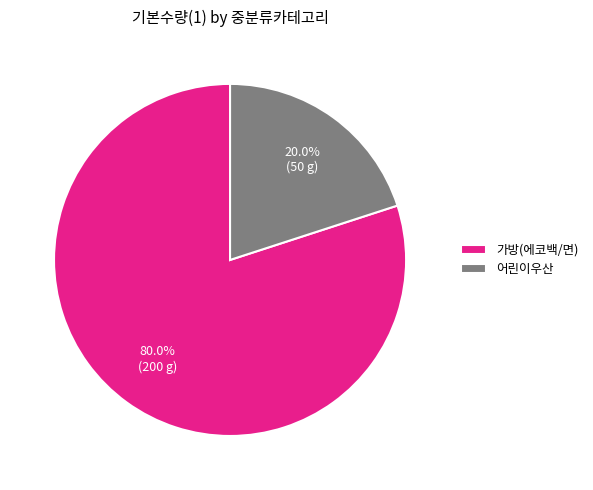

Which has a higher value, 가방(에코백/면) or 어린이우산?

가방(에코백/면)